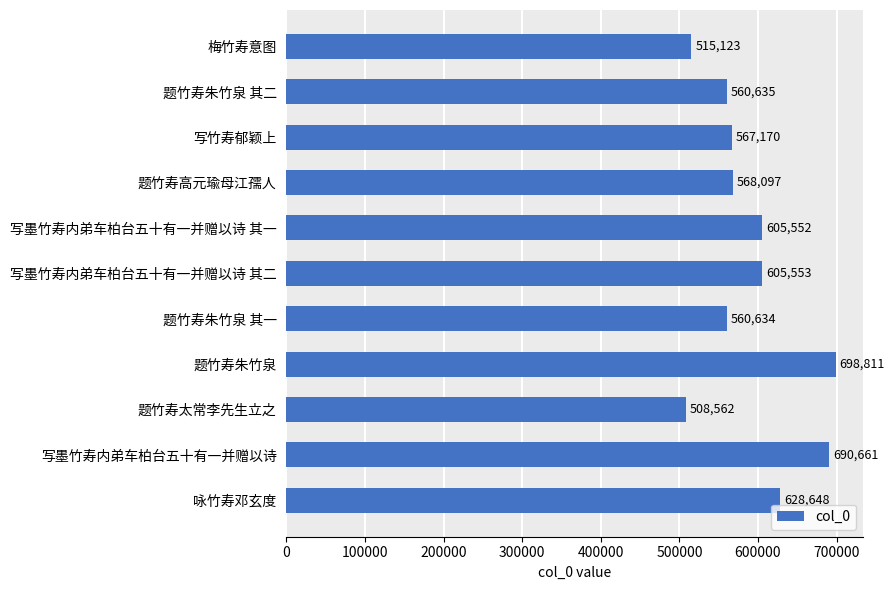

What is the minimum value shown in the chart?

508562